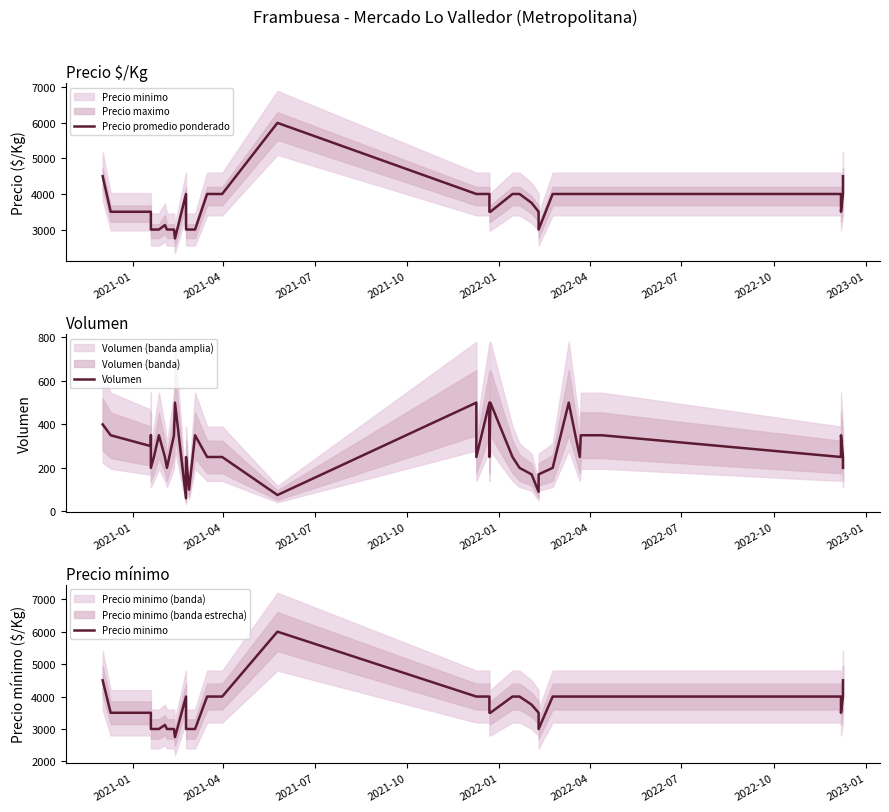

Which series has the widest spread of values?

Precio promedio ponderado